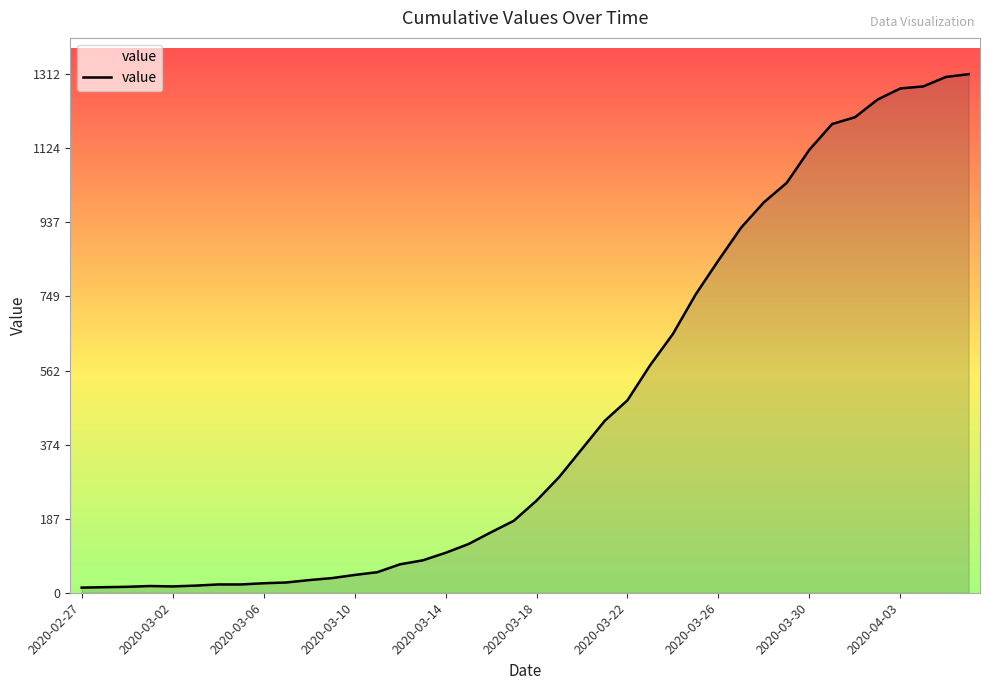

What is the maximum value shown in the chart?

1312